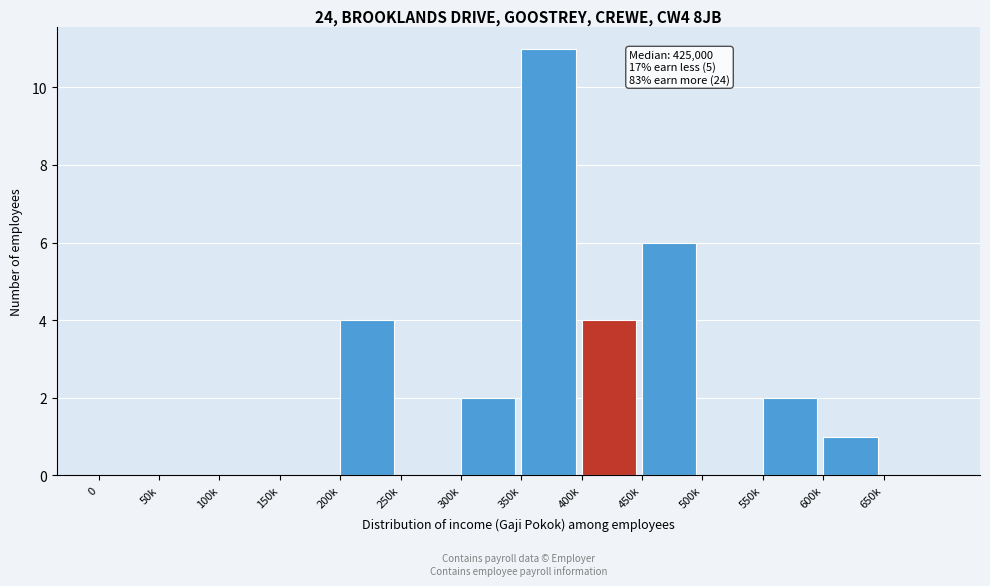

Reading right to left, list all the values displayed in this chart.

650k=0	600k=1	550k=2	500k=0	450k=6	400k=4	350k=11	300k=2	250k=0	200k=4	150k=0	100k=0	50k=0	0=0